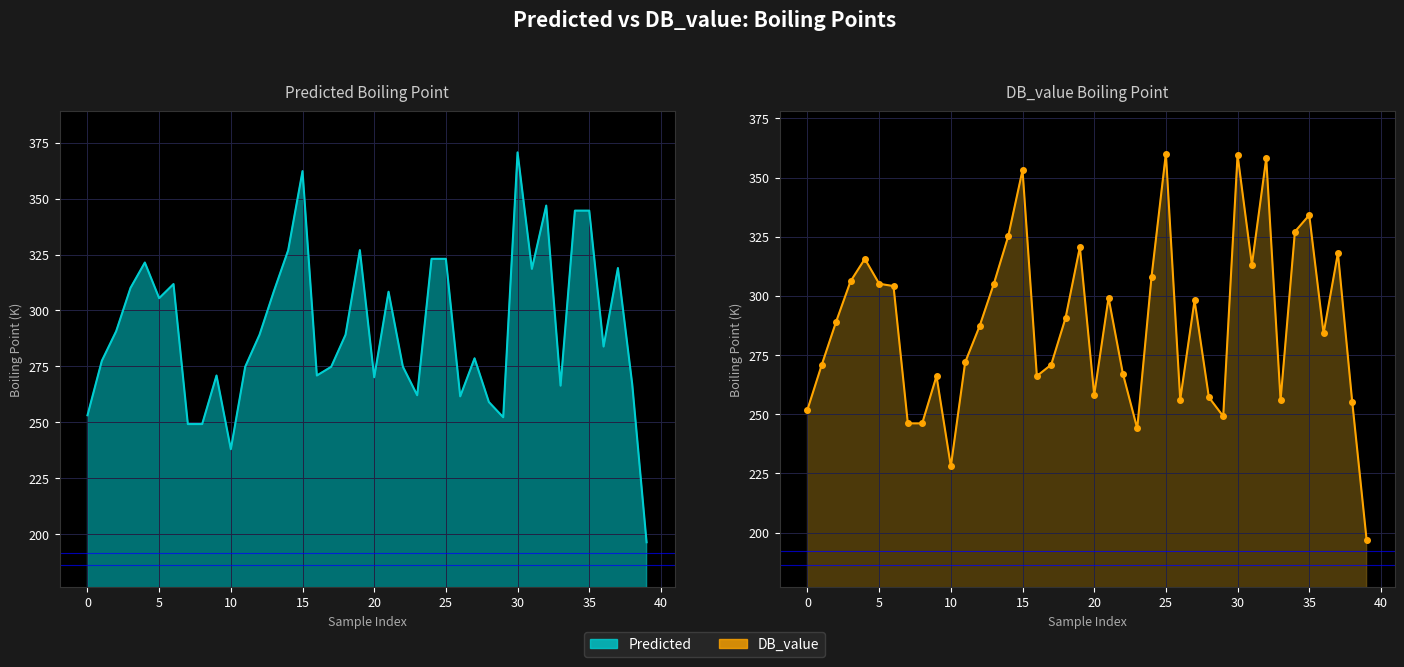

Between 11 and 3, which is larger?

3